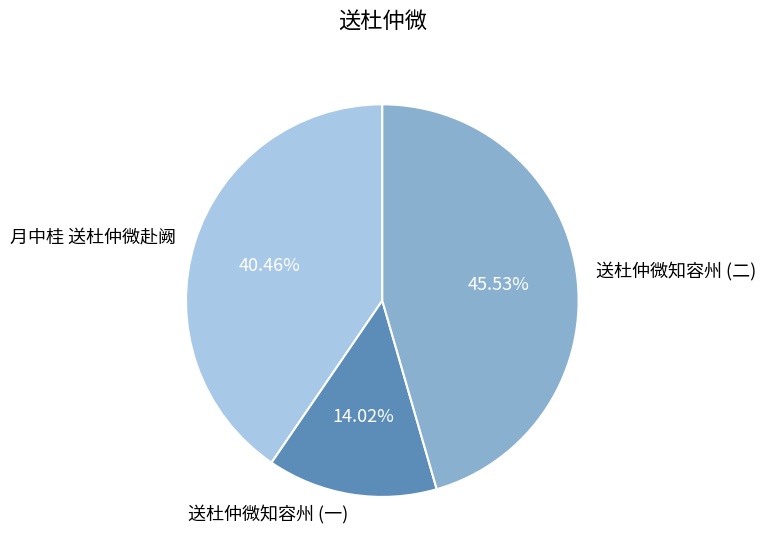

Which category has the biggest portion of the pie?

送杜仲微知容州 (二)